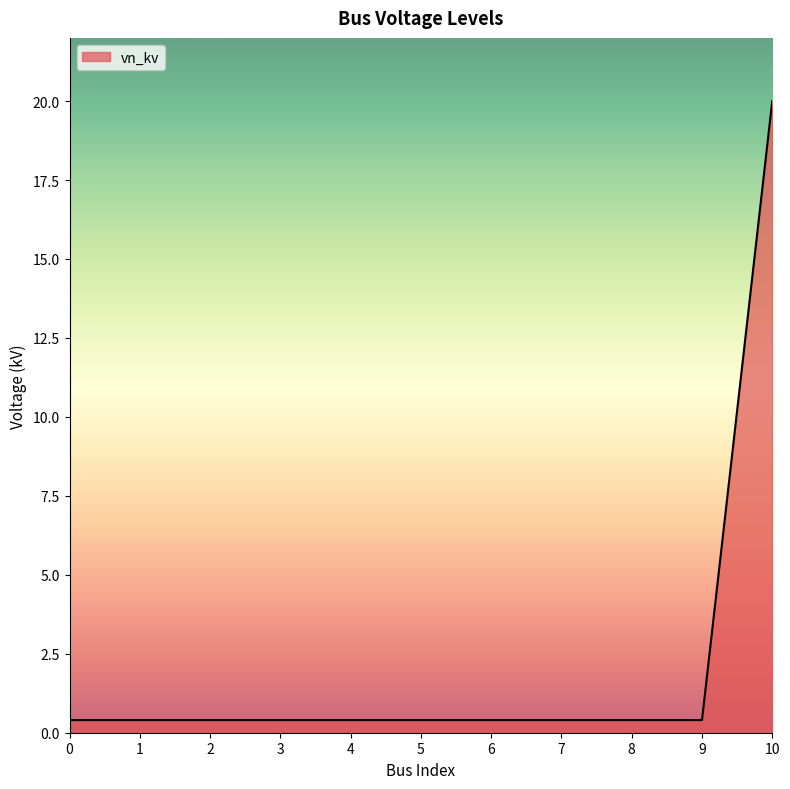

Which label corresponds to the largest value in the chart?

10